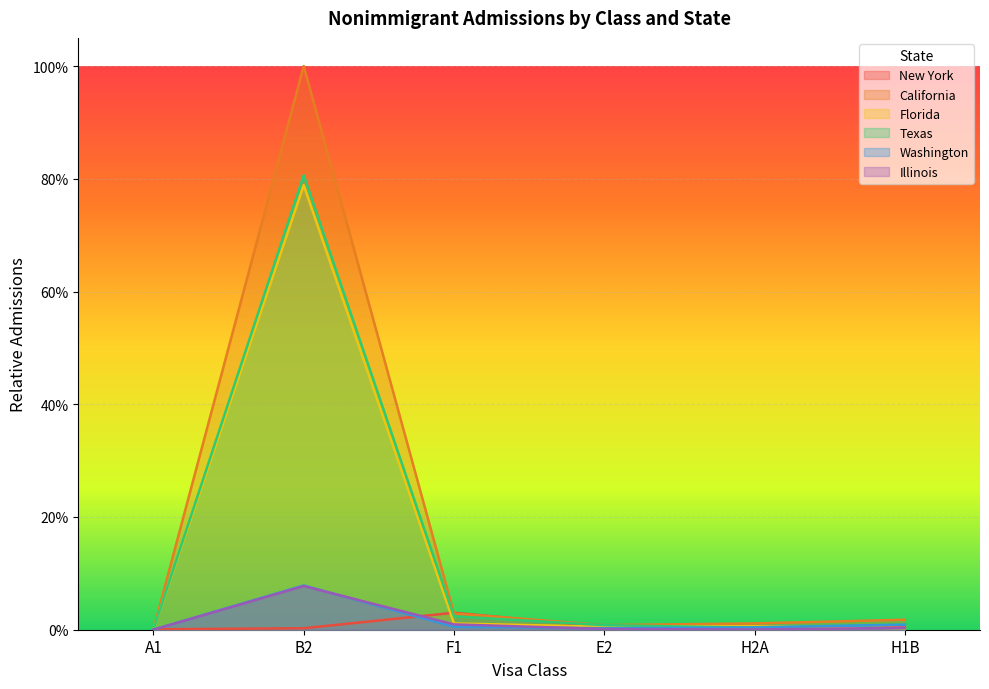

What is the label of the 5th point from the right?

B2